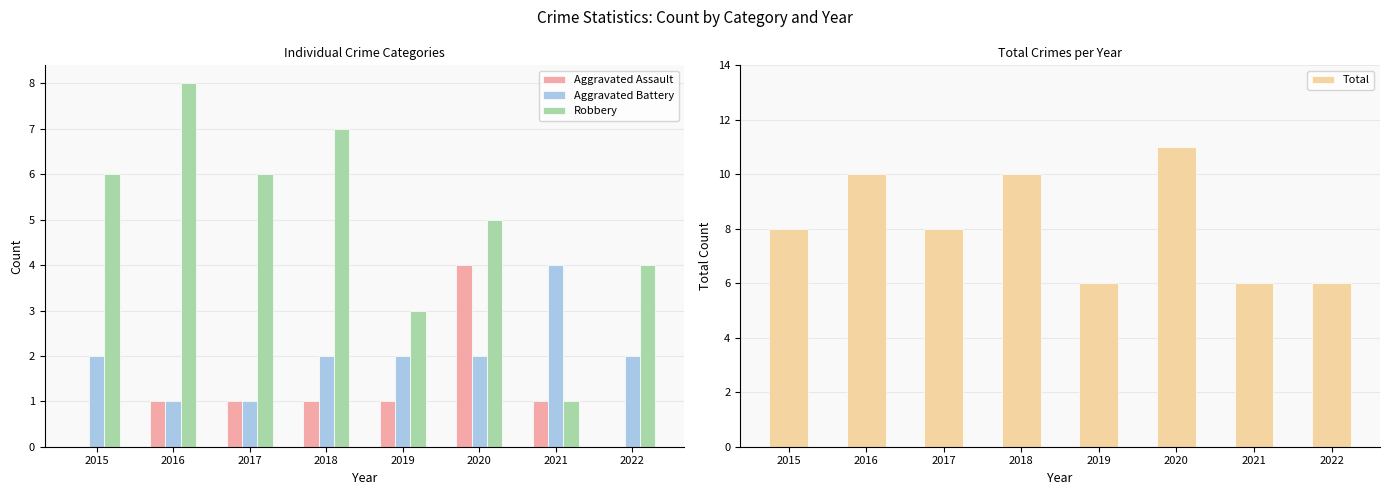

Reading left to right, list all the values displayed in this chart.

Aggravated Assault: 0	1	1	1	1	4	1	0
Aggravated Battery: 2	1	1	2	2	2	4	2
Robbery: 6	8	6	7	3	5	1	4
Total: 8	10	8	10	6	11	6	6